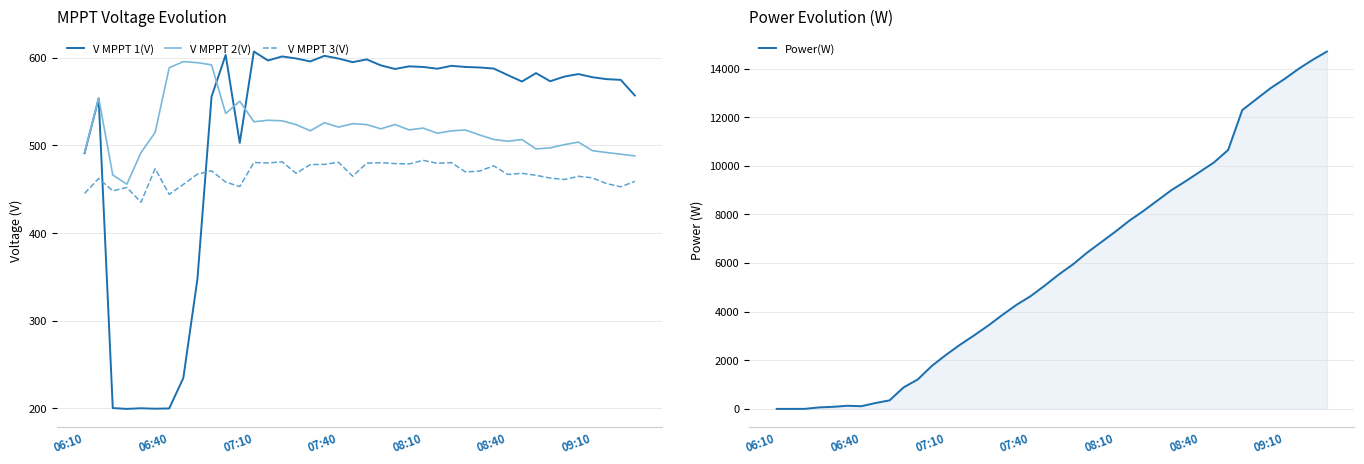

Is it true that V MPPT 2(V) equals 494.0 at 09:10?

True